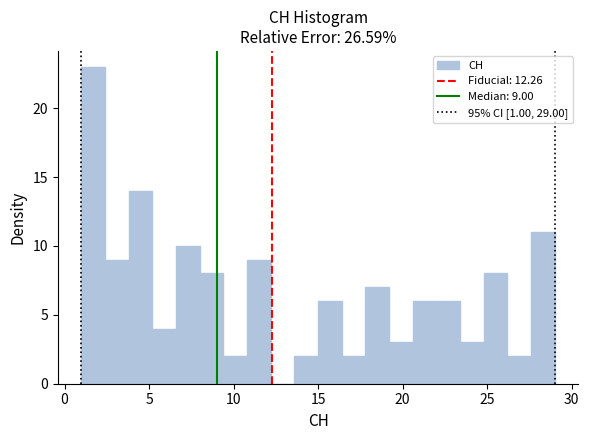

Around what value on the x-axis is the tallest bar? Give the approximate position of its centre, as read against the axis.

1.5